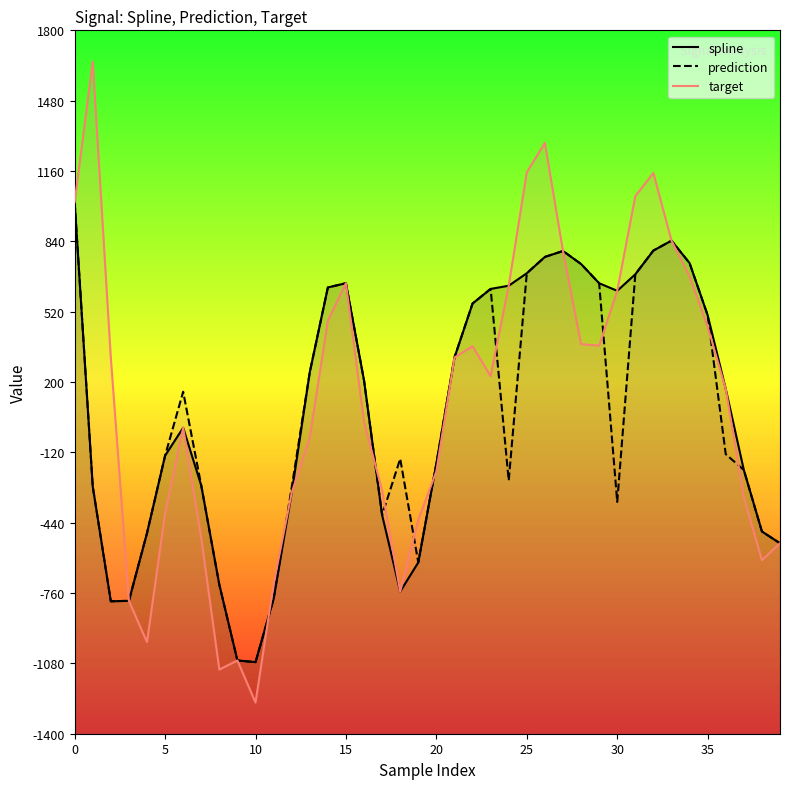

Where do target and prediction first cross each other?

10 and 11